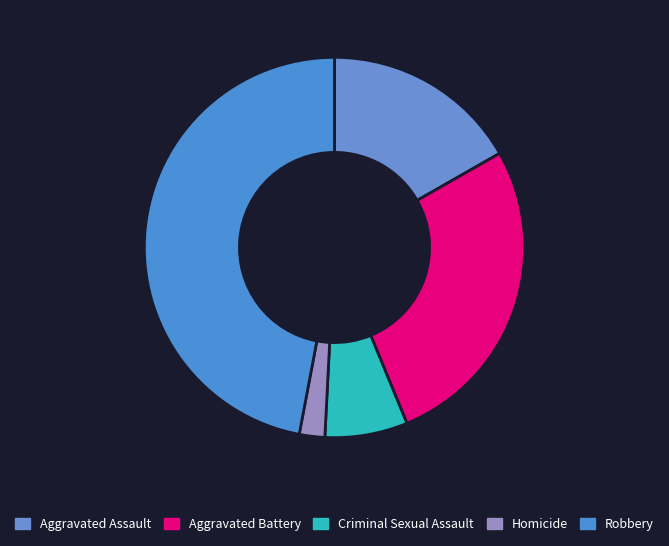

The Robbery slice represents 36% of the pie. True or false?

False